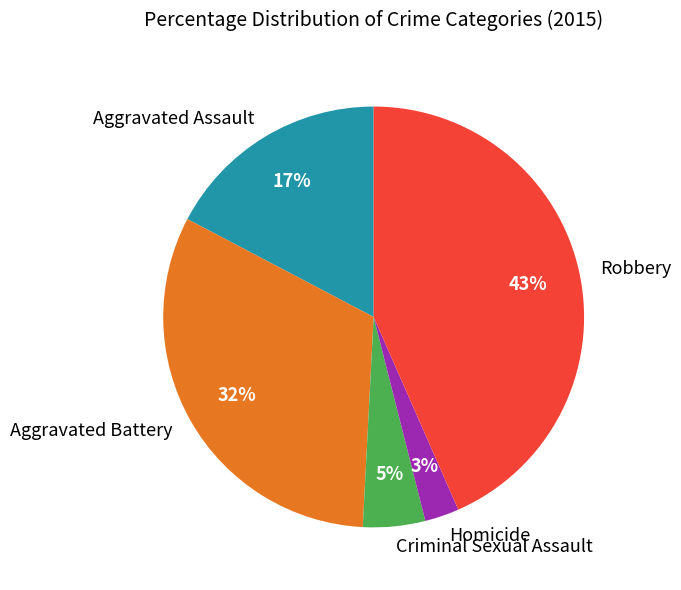

What is the largest slice in the pie chart?

Robbery